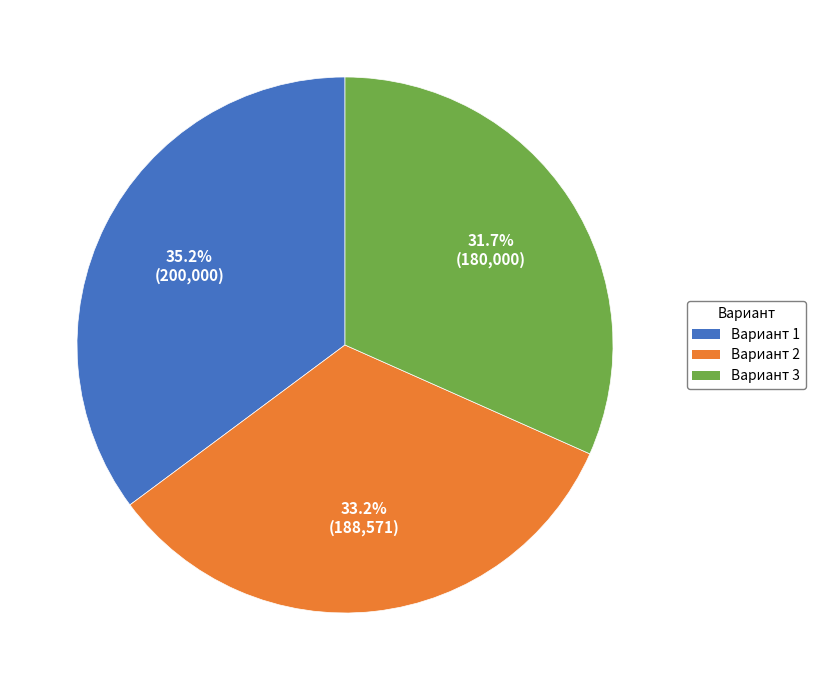

Is there a majority slice in this chart?

No